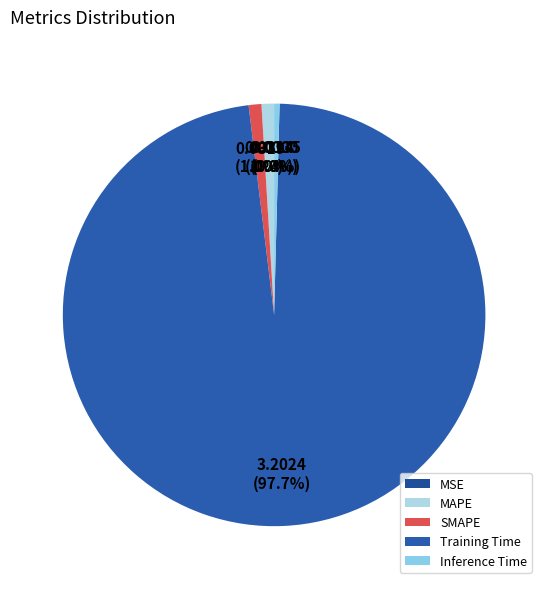

Count the number of slices in the pie.

5